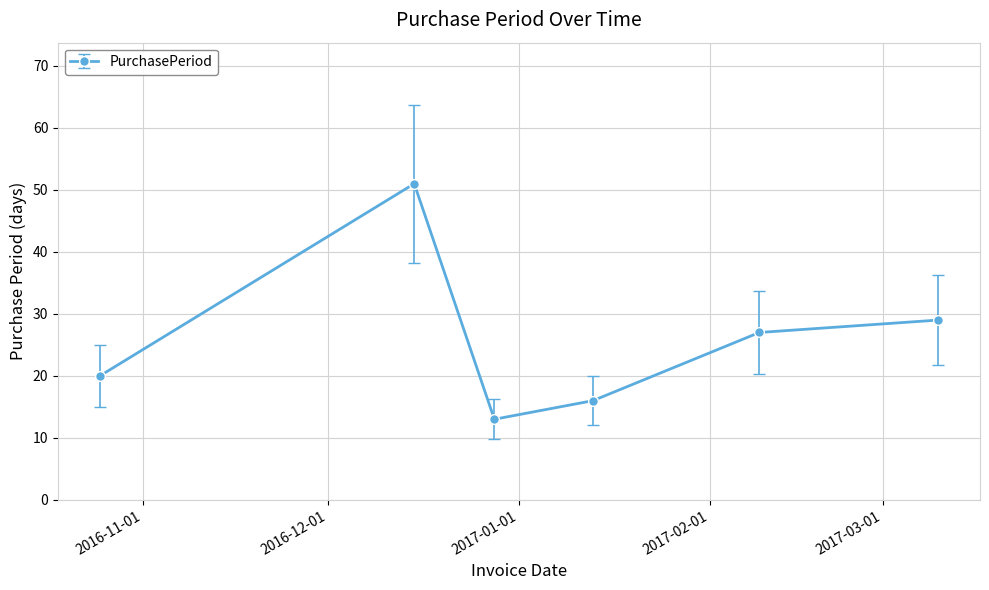

Reading right to left, extract all data points from this chart.

29	27	16	13	51	20